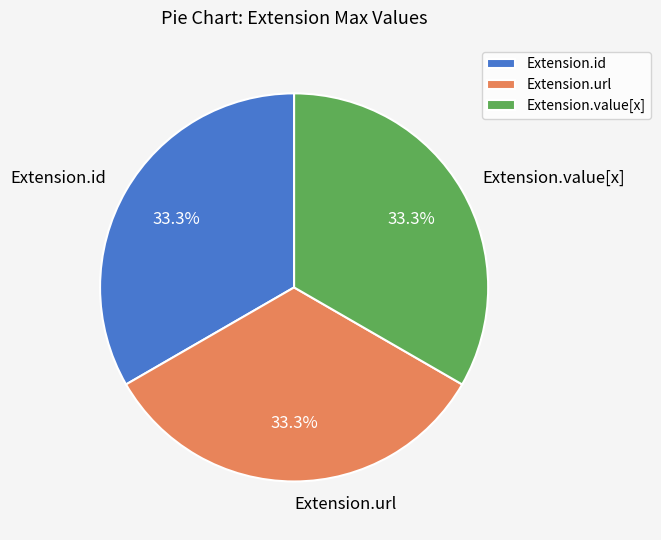

Does Extension.value[x] represent more than half of the total?

No